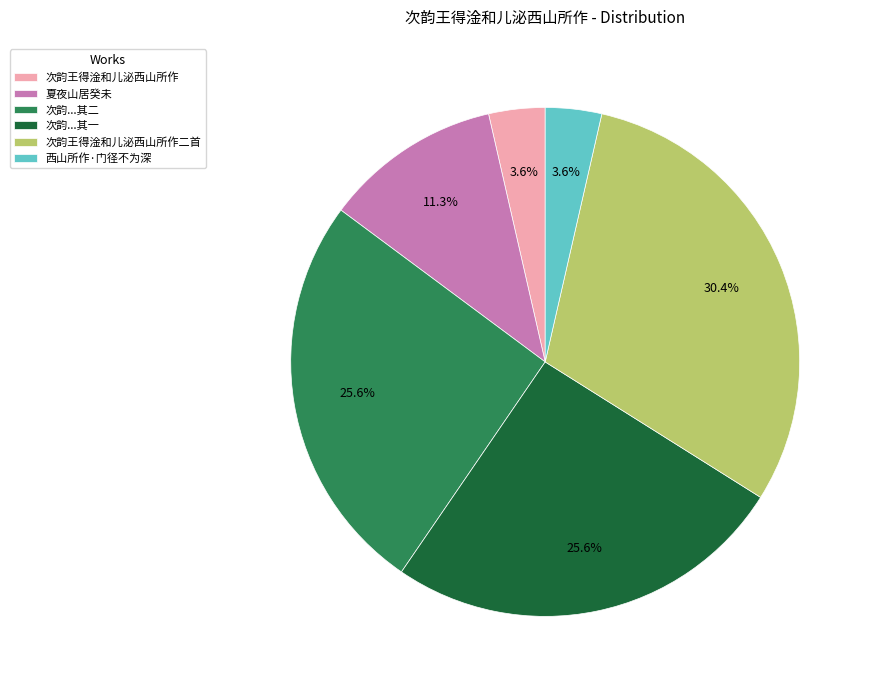

To the nearest percent, what portion does 次韵王得淦和儿泌西山所作 represent?

4%